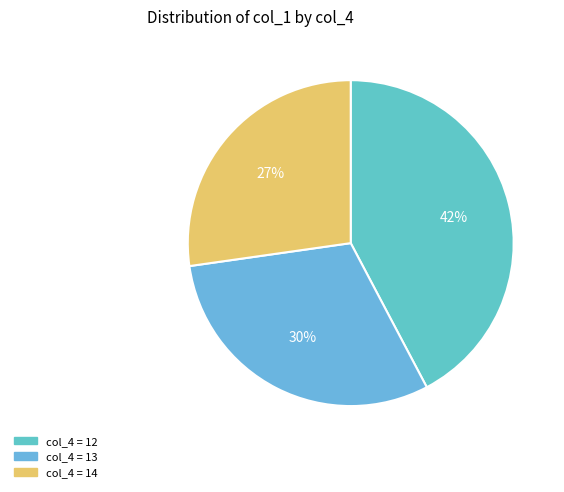

Does any single category account for the majority?

No